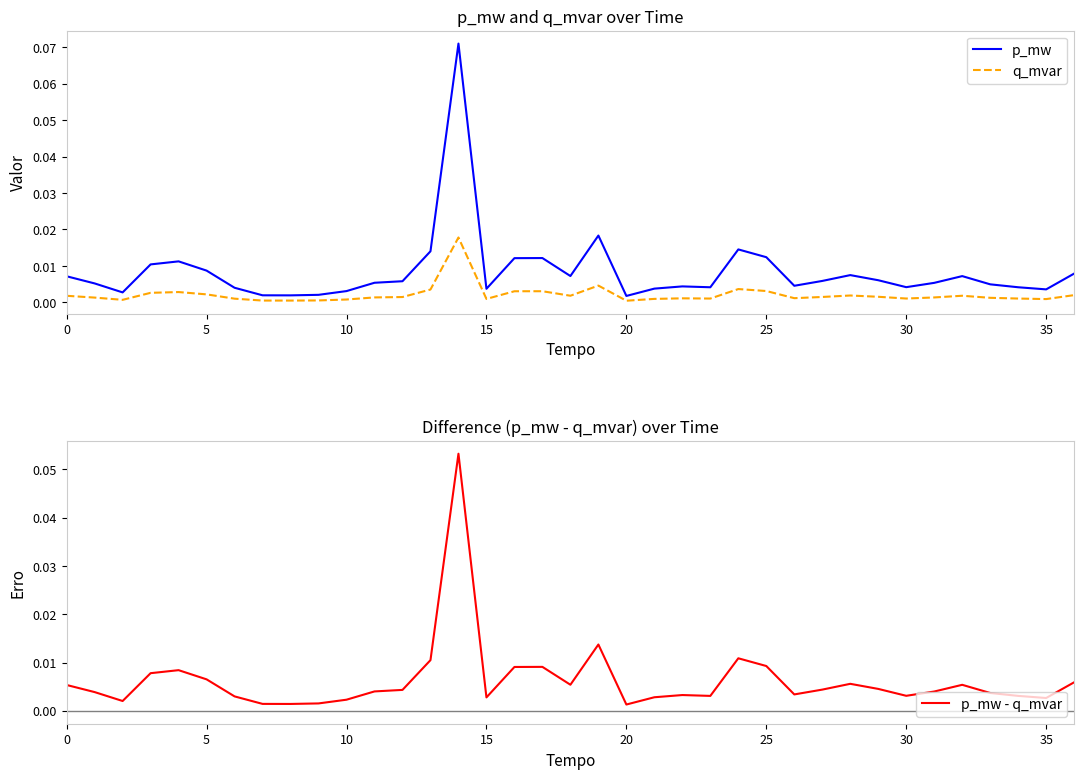

True or false: p_mw and p_mw - q_mvar cross at least once.

False